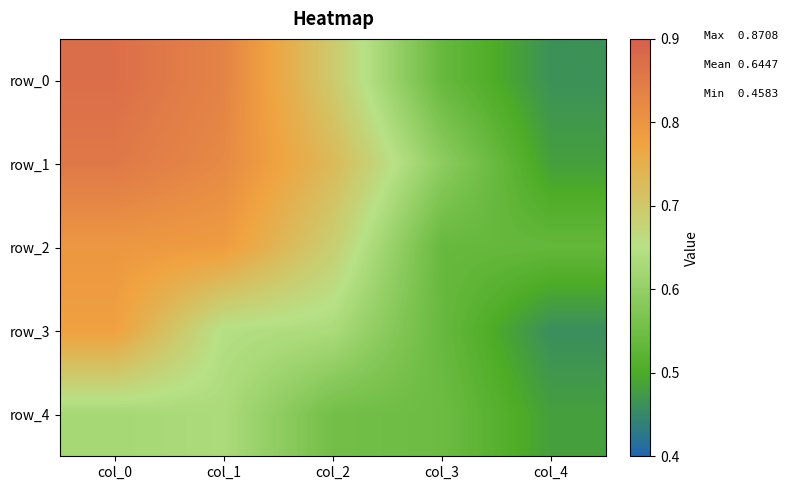

How many data points does each series have?

5